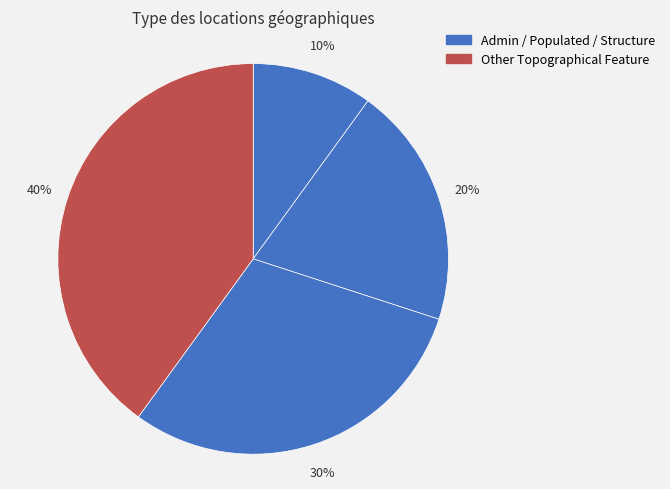

Count the number of slices in the pie.

4